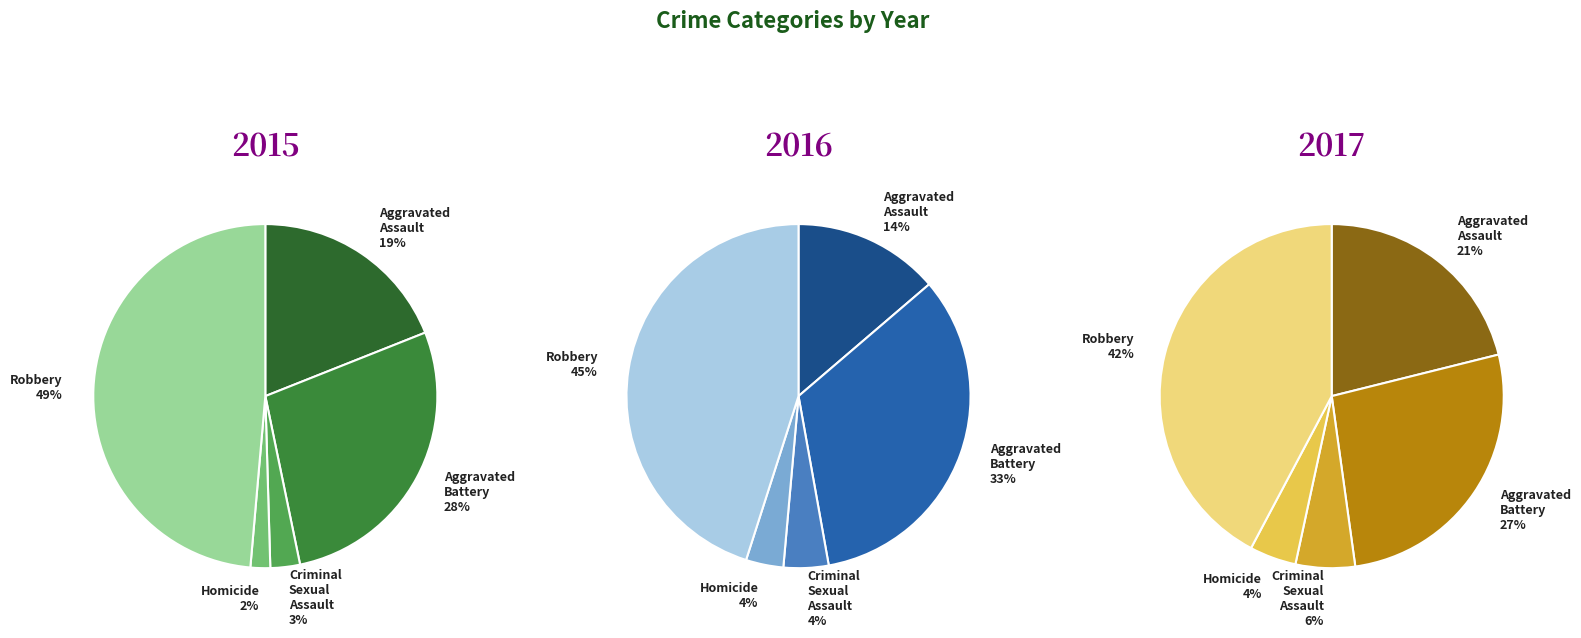

To the nearest percent, what is the average slice percentage?

20%